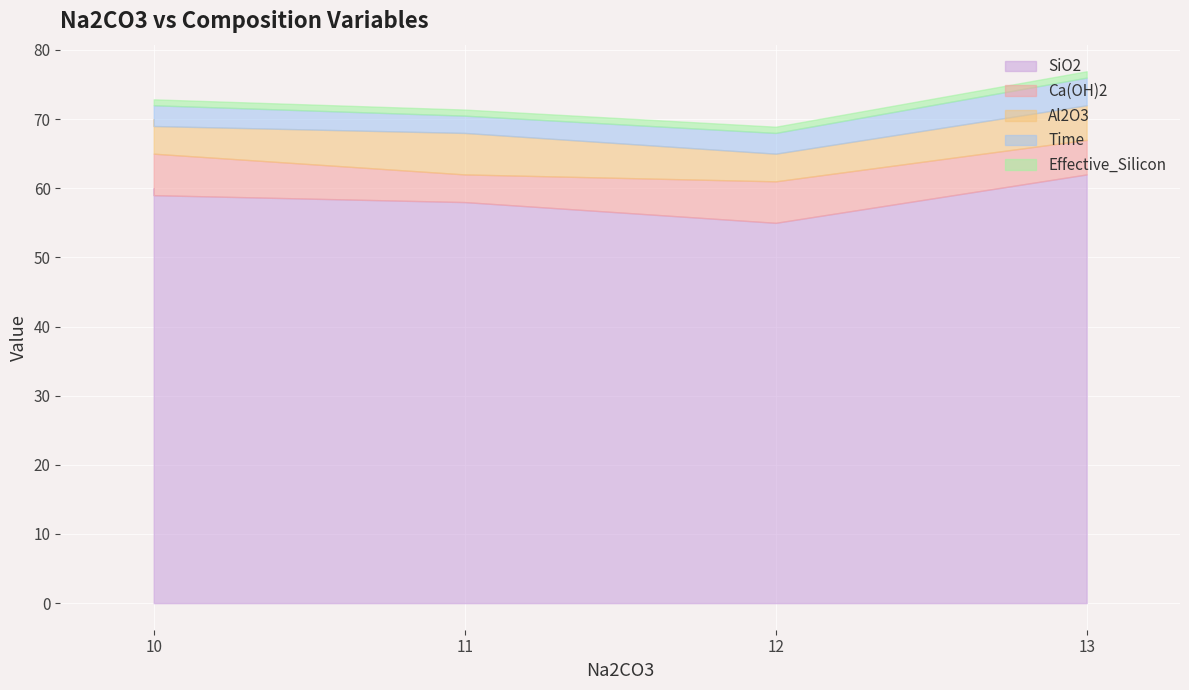

The value of Time at 13 is 1.5. True or false?

False